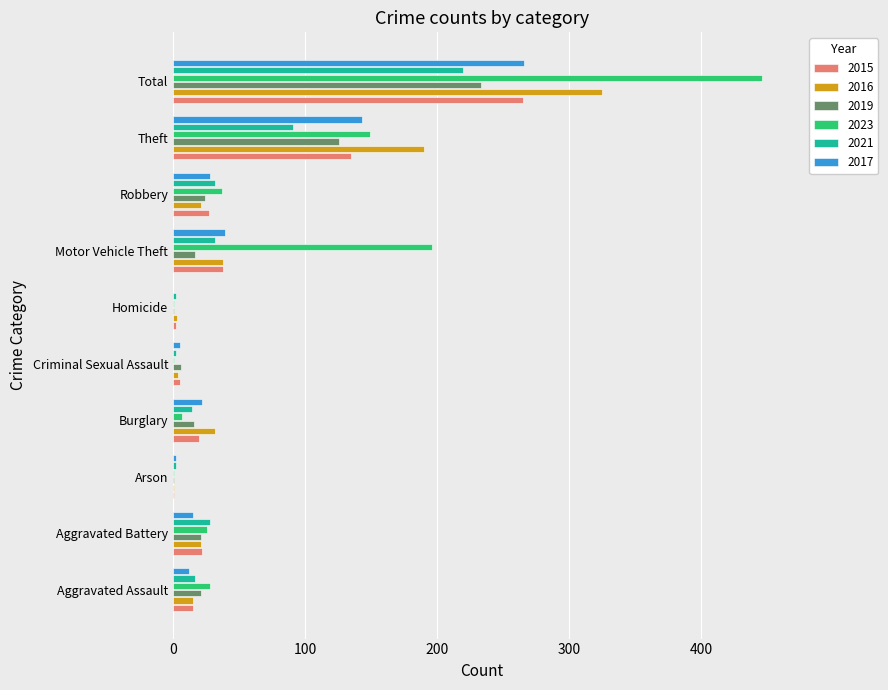

Which series changed the most between Motor Vehicle Theft and Total?

2016